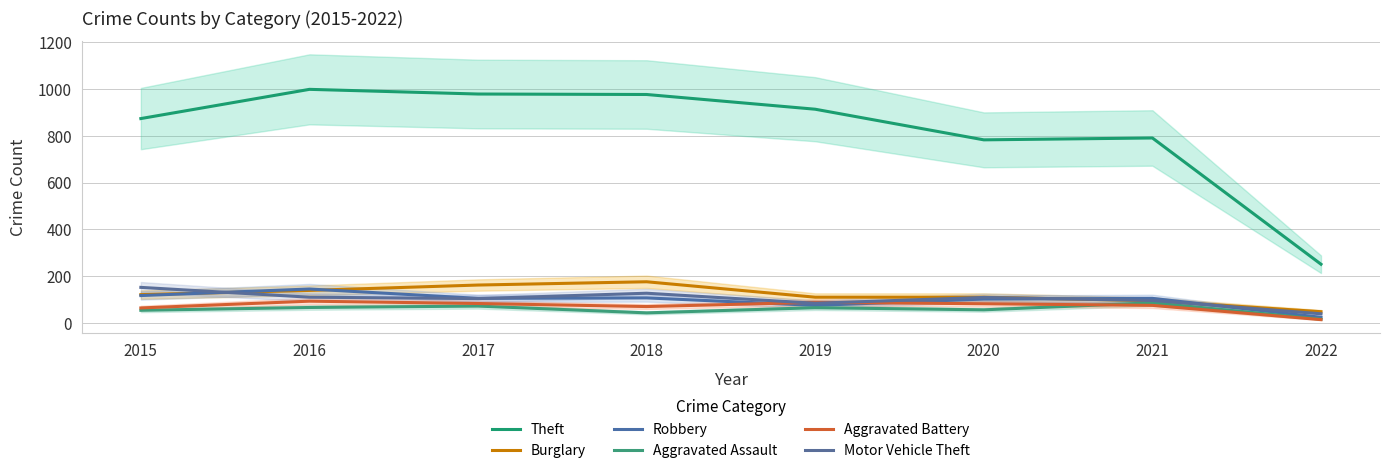

What is the difference between the maximum and minimum values in the Aggravated Assault series?

70